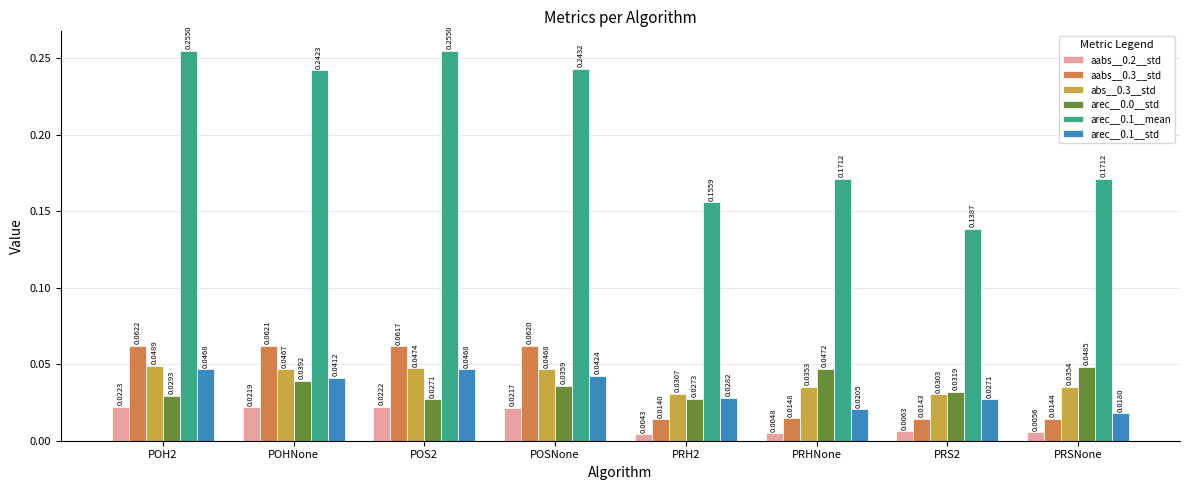

At how many categories does at least one series exceed 0?

8